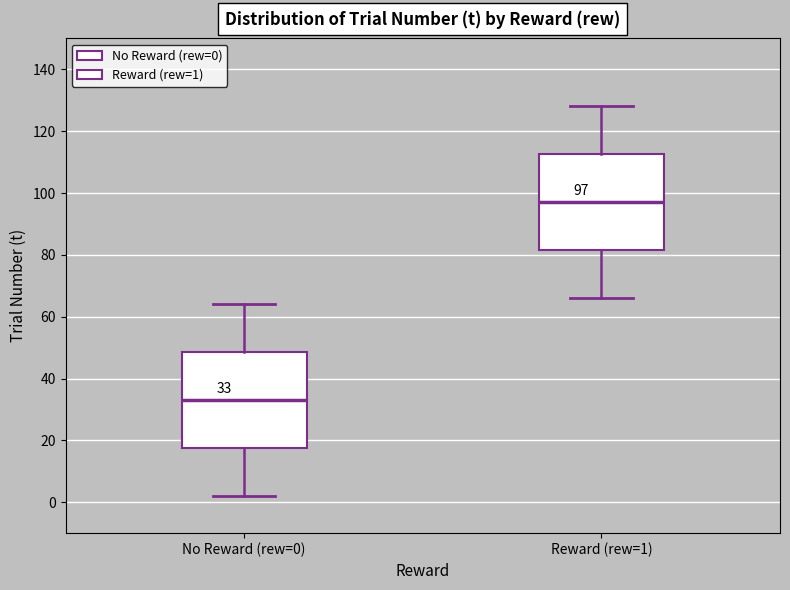

Which box's median line is the lowest?

No Reward (rew=0)